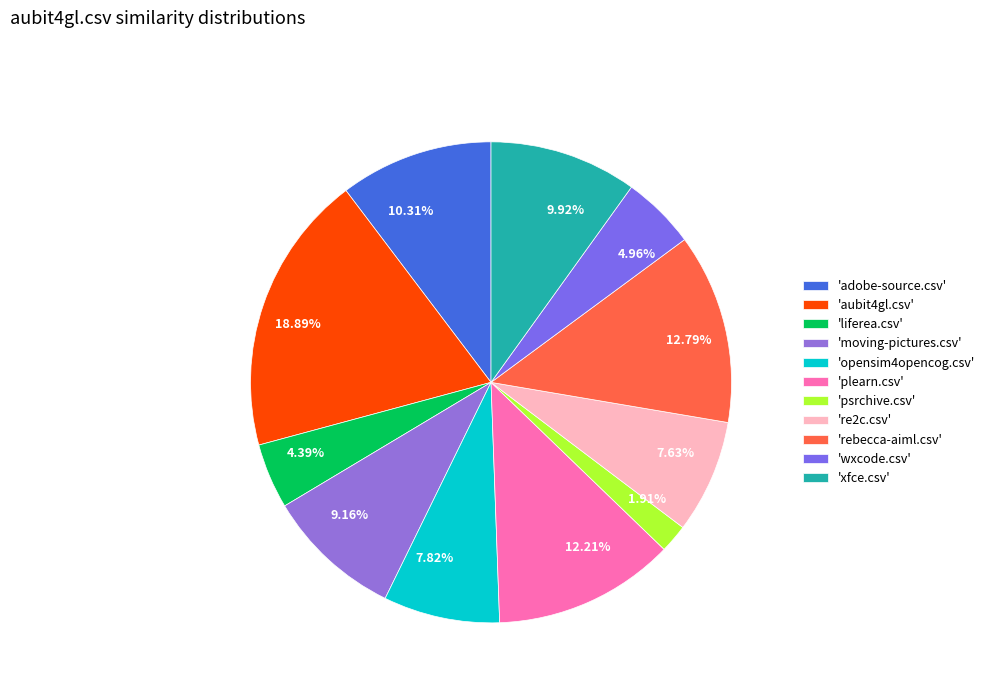

To the nearest percent, what is the difference between the largest and smallest slice percentages?

17%